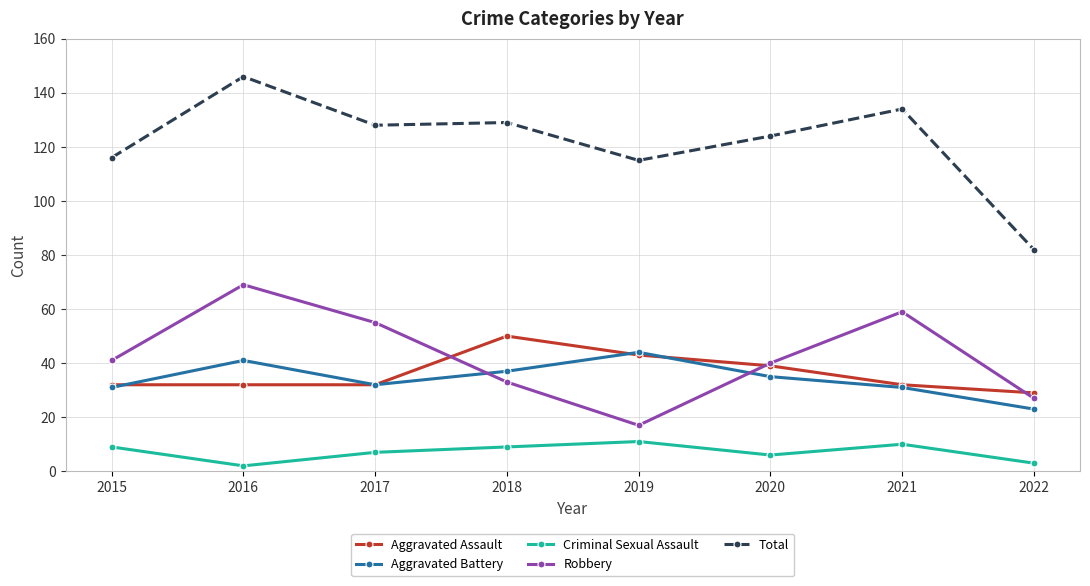

The Aggravated Battery series shows 31 at 2015. True or false?

True